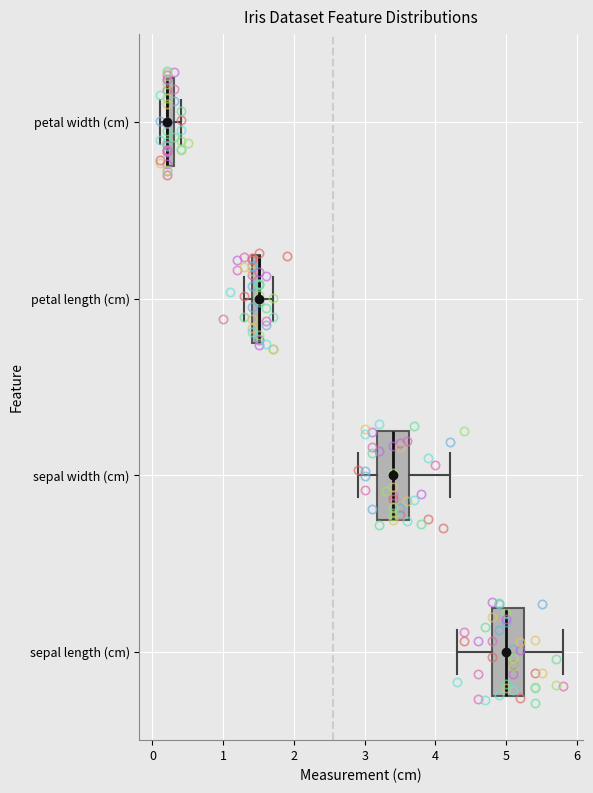

Where is the right edge of the box for petal length (cm) on the x-axis? The values are not printed on the chart, so give them approximately, as read against the axis.

1.5